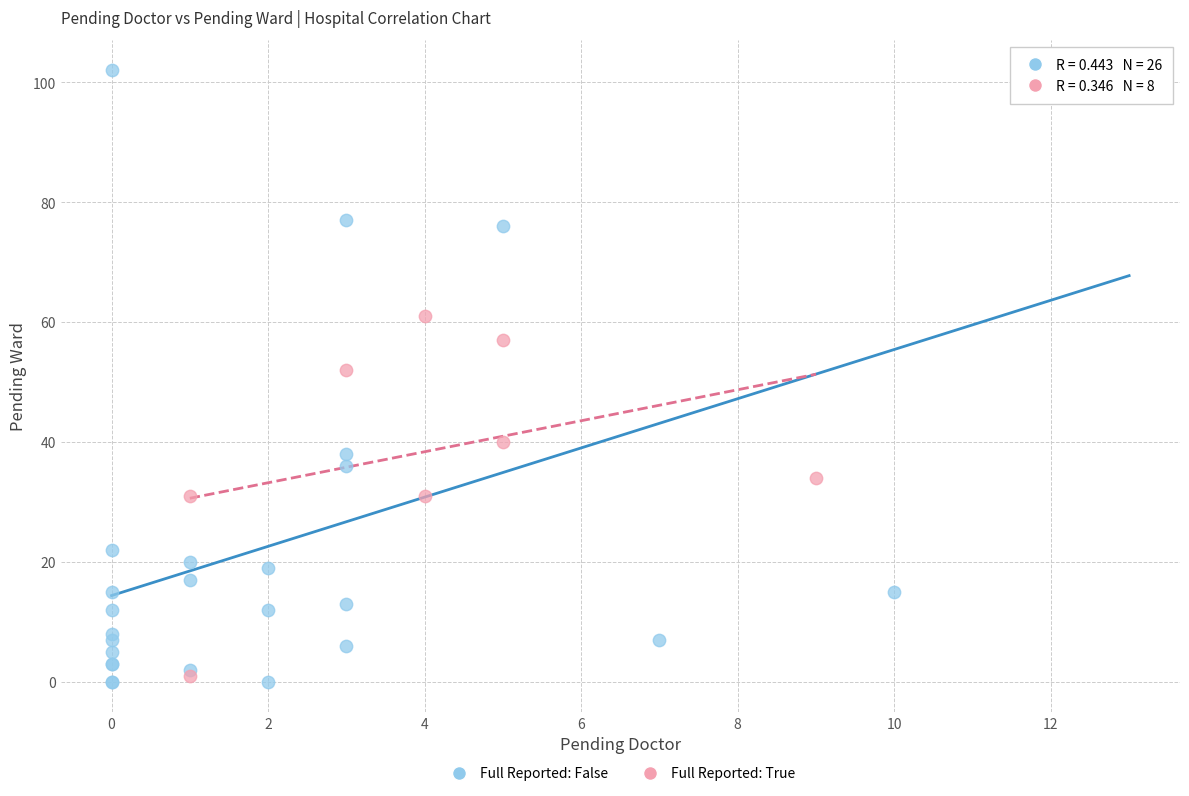

Which series has the largest Y range (max minus min)?

Full Reported: False